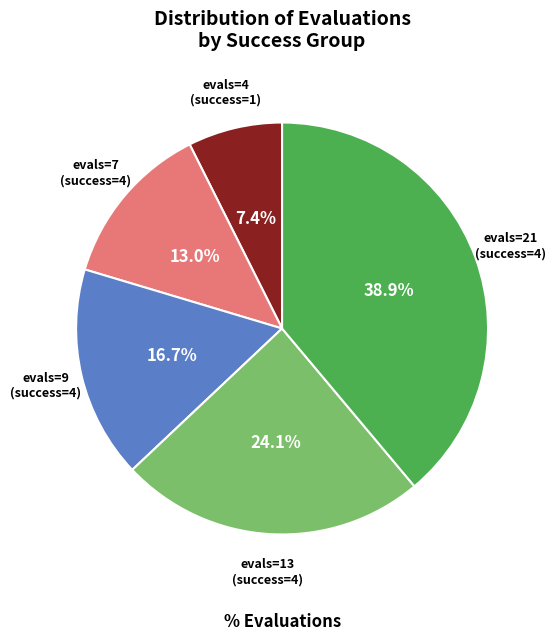

Approximately how many times larger is the value at evals=7 (success=4) compared to evals=21 (success=4)?

0.3